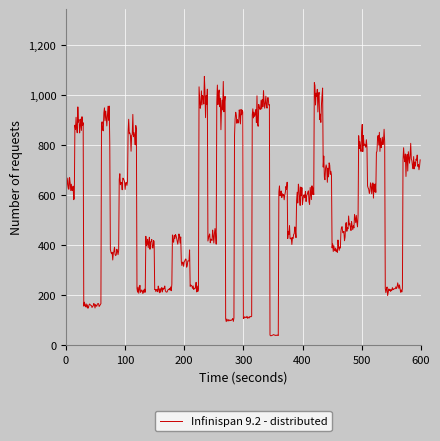

What is the greatest value displayed?

1074.9